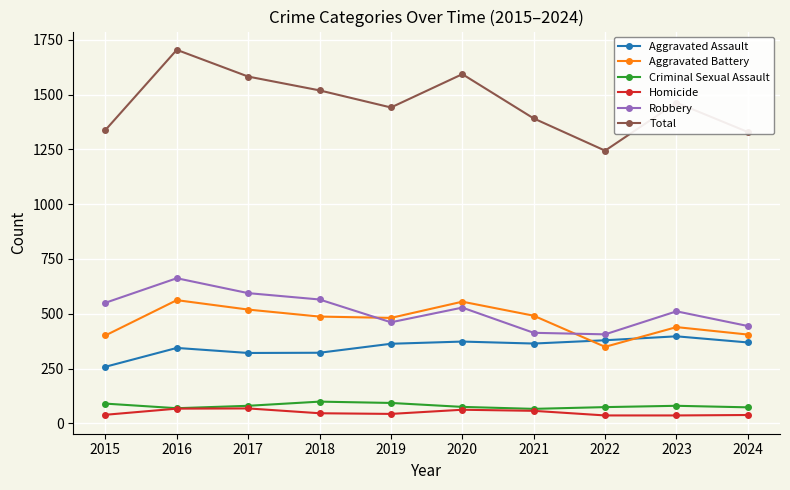

What is the difference between the second highest and minimum values in the Criminal Sexual Assault series?

27